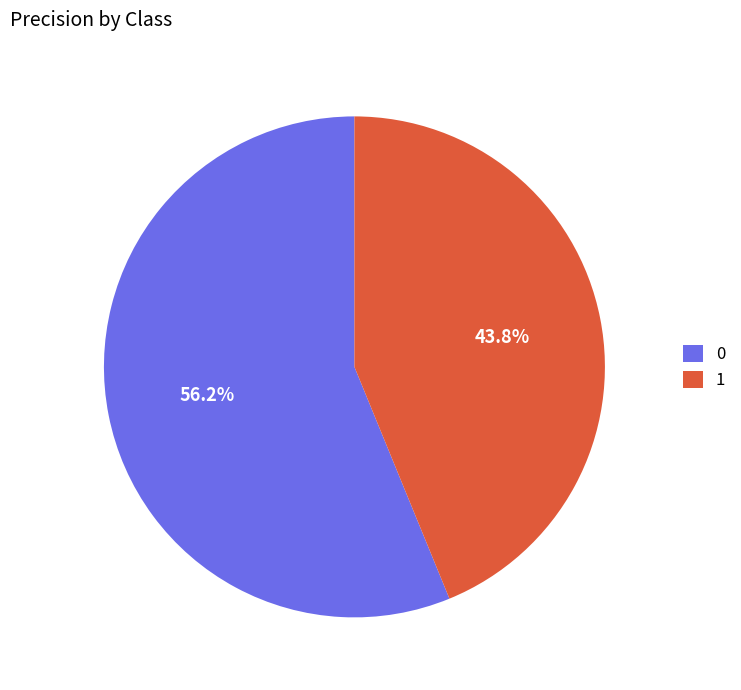

Is the sum of 1 and 0 greater than half?

Yes